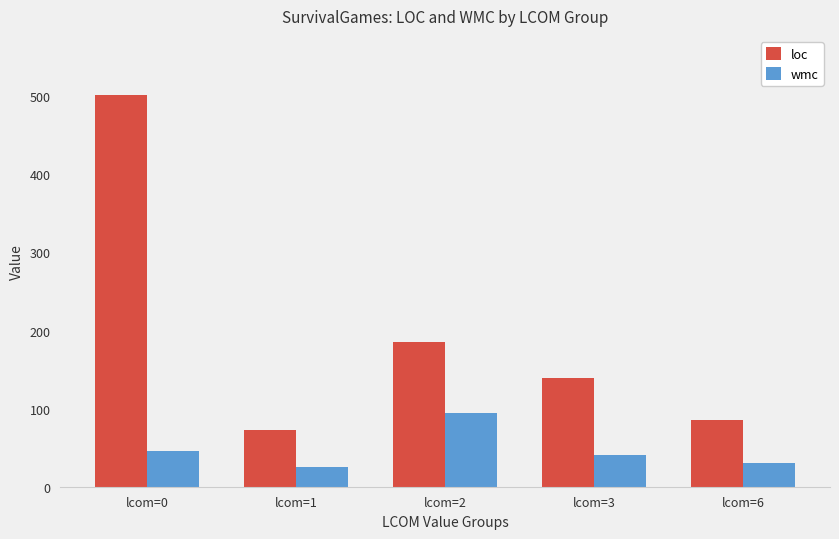

Which series has the largest total across all categories?

loc